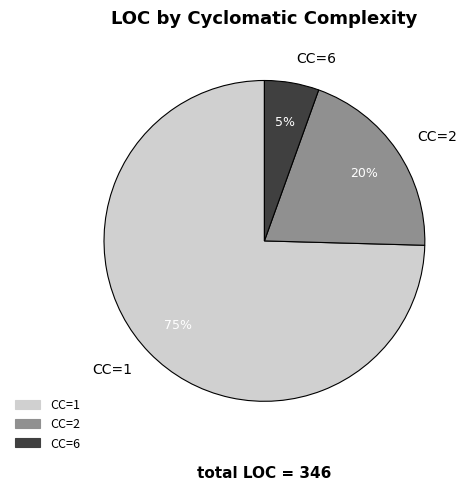

Is it true that CC=6 is 19% of the pie?

False